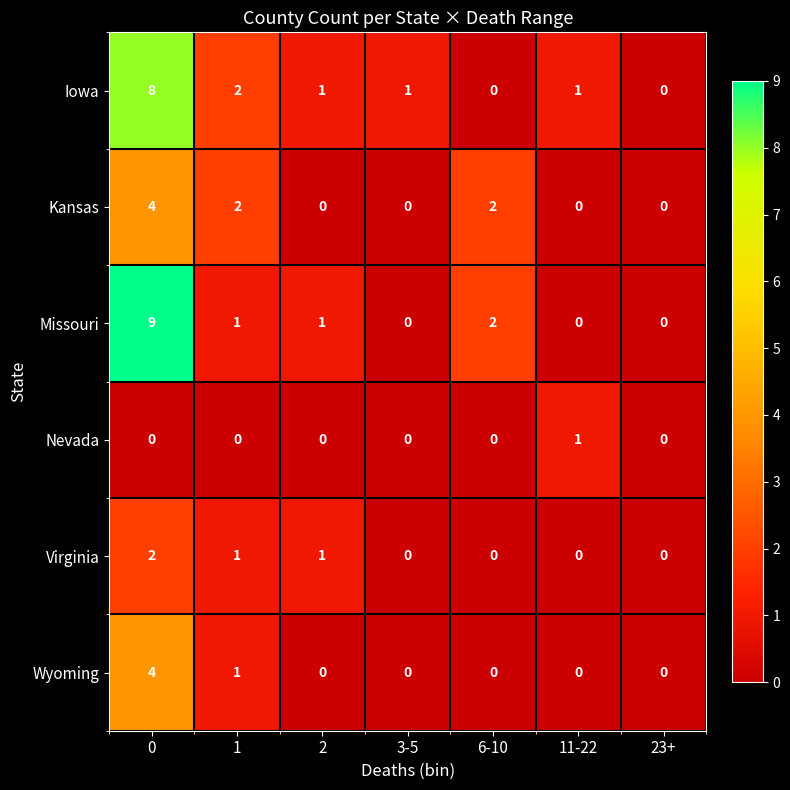

Which series has the largest range (max minus min)?

Missouri